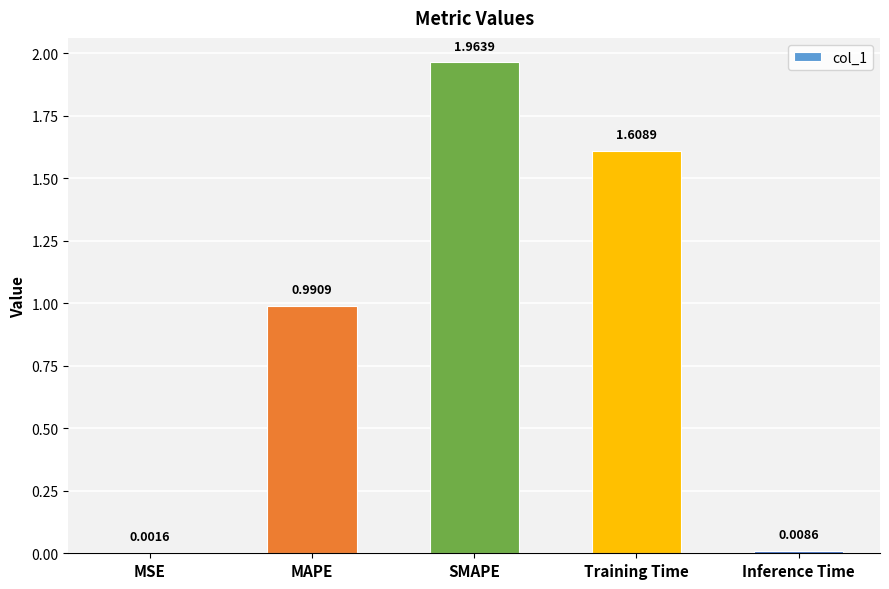

At which label is the value closest to 0?

MSE